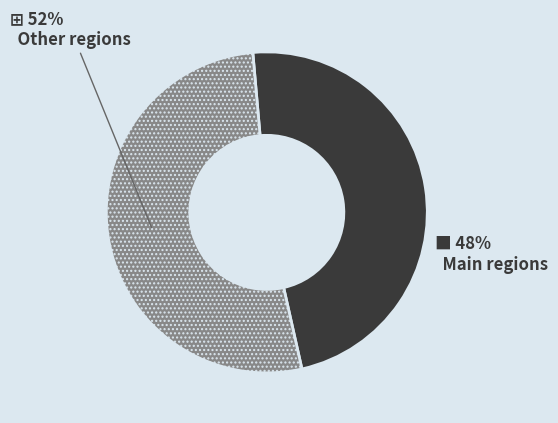

What is the smallest slice in the pie chart?

Main regions